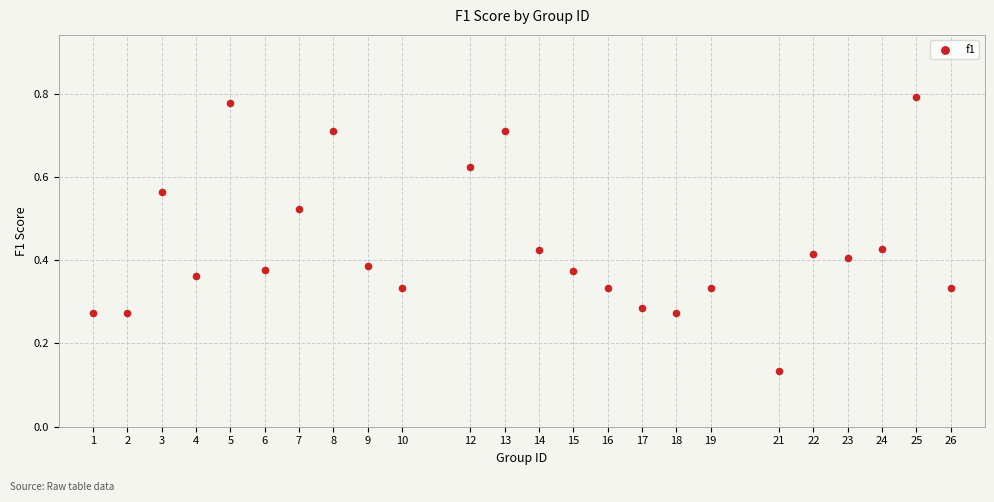

What is the range of X values (max minus min)?

25.0